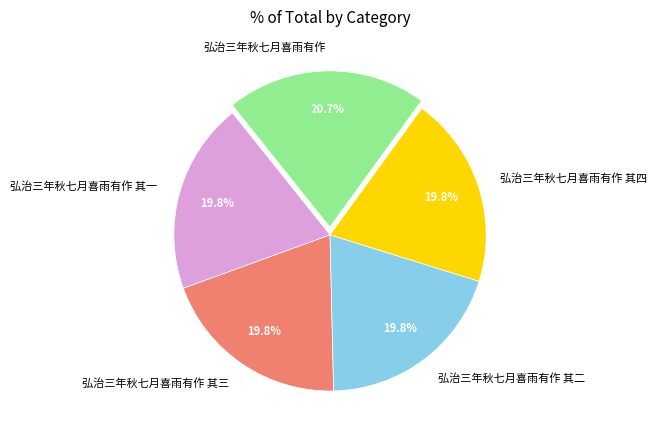

What is the ratio of the value at 弘治三年秋七月喜雨有作 其三 to the value at 弘治三年秋七月喜雨有作 其二?

1.0